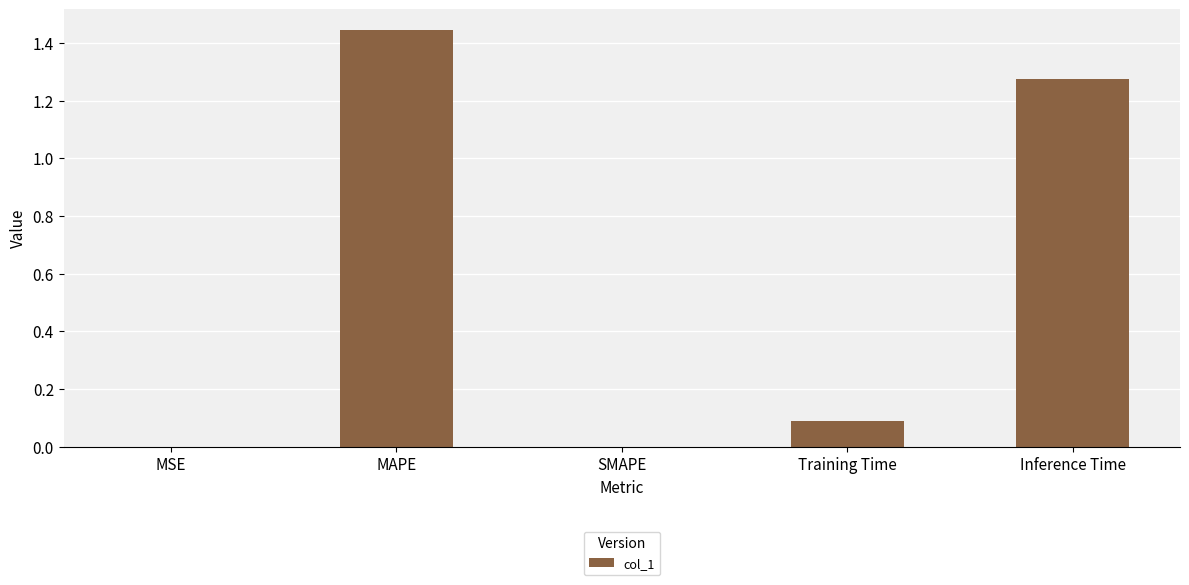

What is the sum of the values at Inference Time and MAPE?

2.7